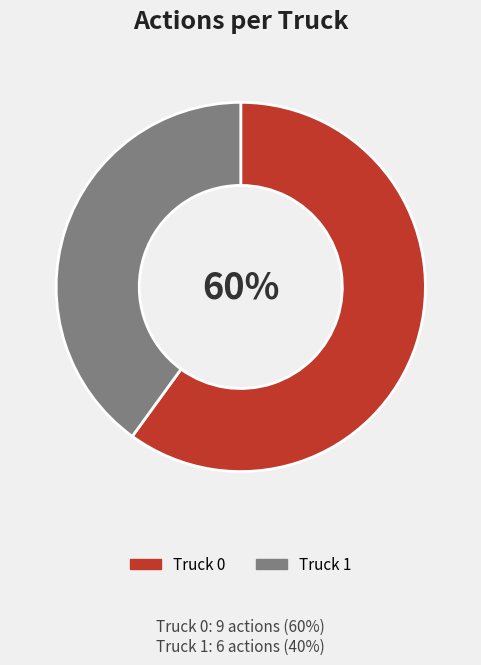

Is it true that Truck 1 is 27% of the pie?

False